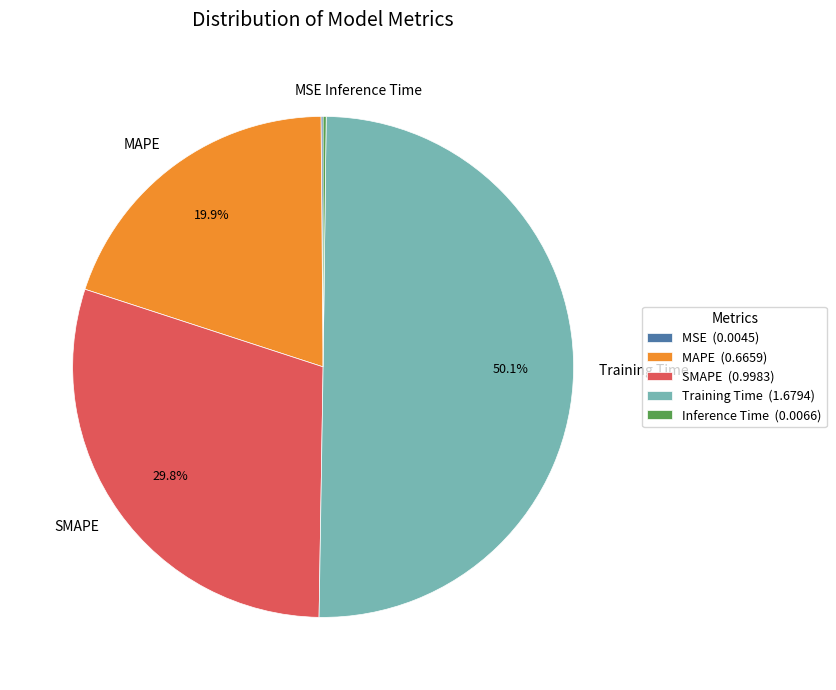

Does MAPE account for over 50% of the chart?

No